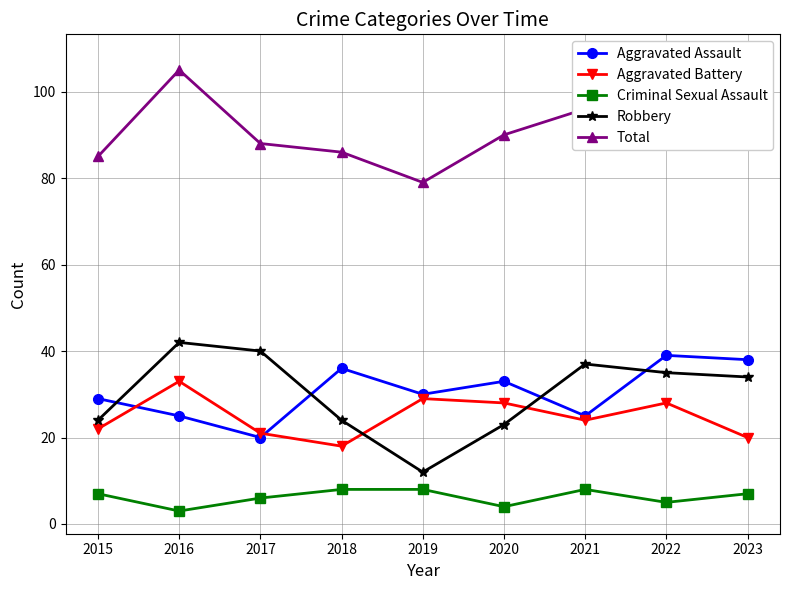

True or false: Aggravated Assault has more than 2 points higher than both neighbors.

True